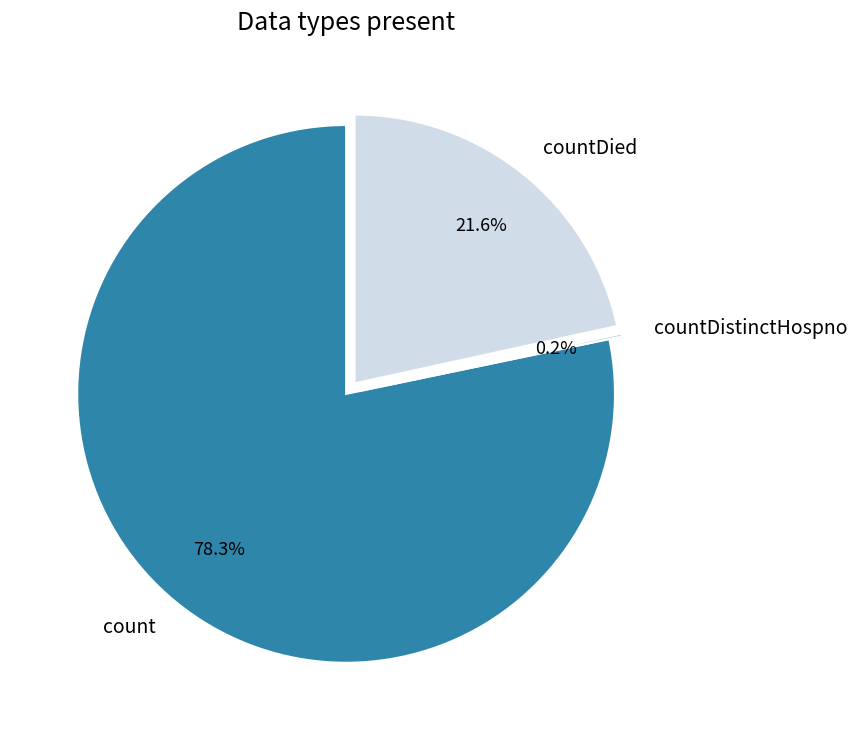

To the nearest percent, what percentage of the pie is countDied?

22%